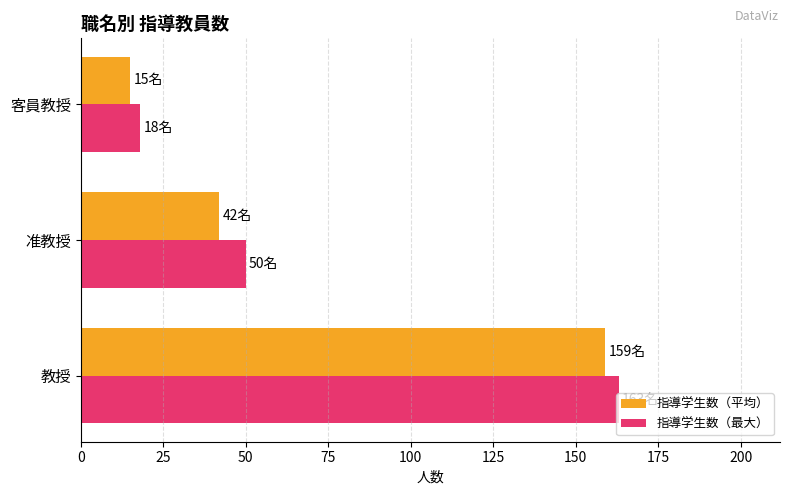

What is the minimum value shown in the chart?

15